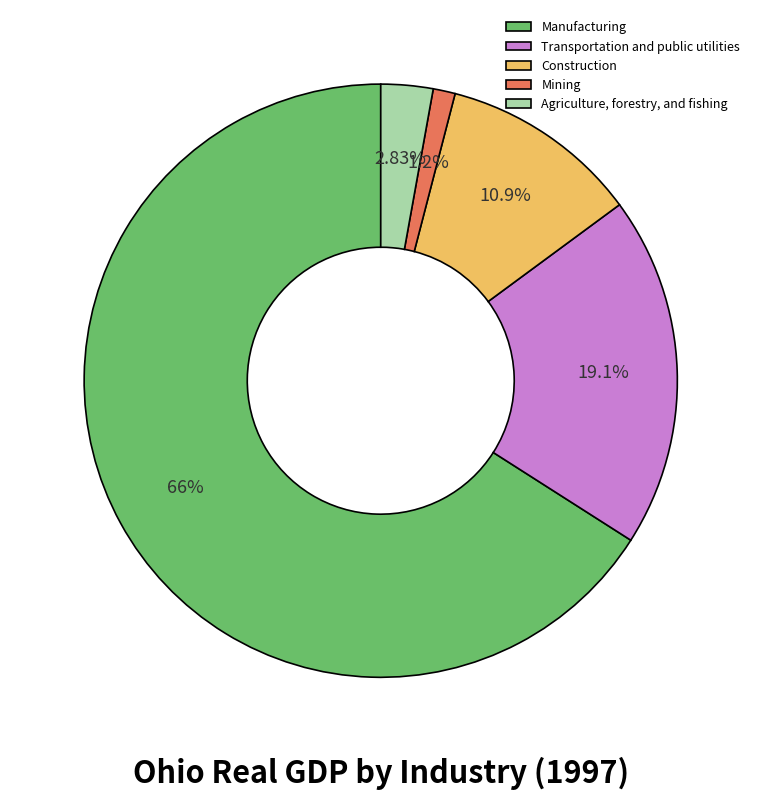

Is Manufacturing the majority of the pie?

Yes